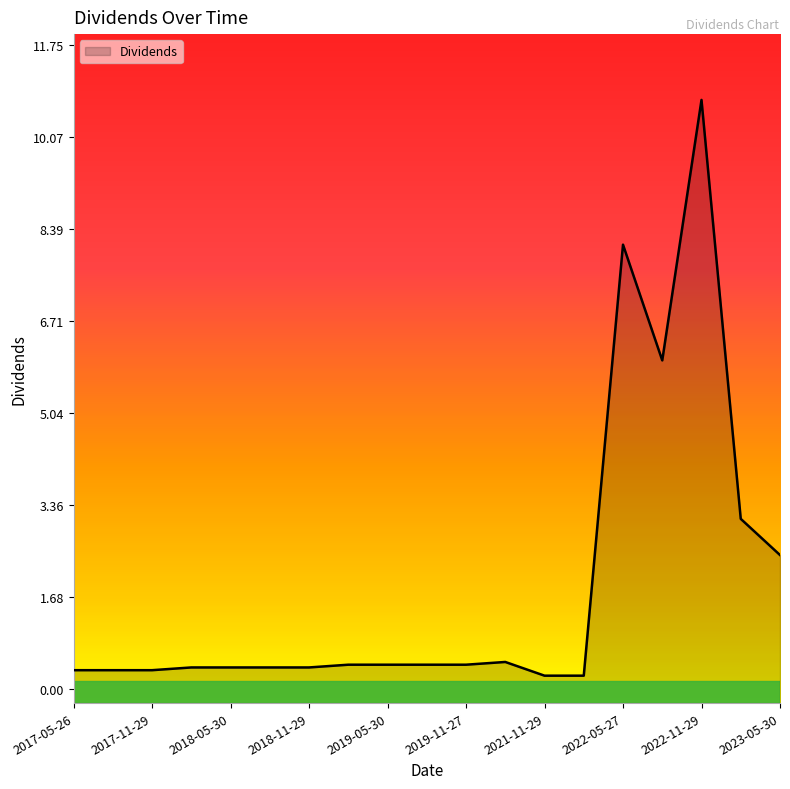

The chart shows a value of 3.7 at 2023-05-30. True or false?

False